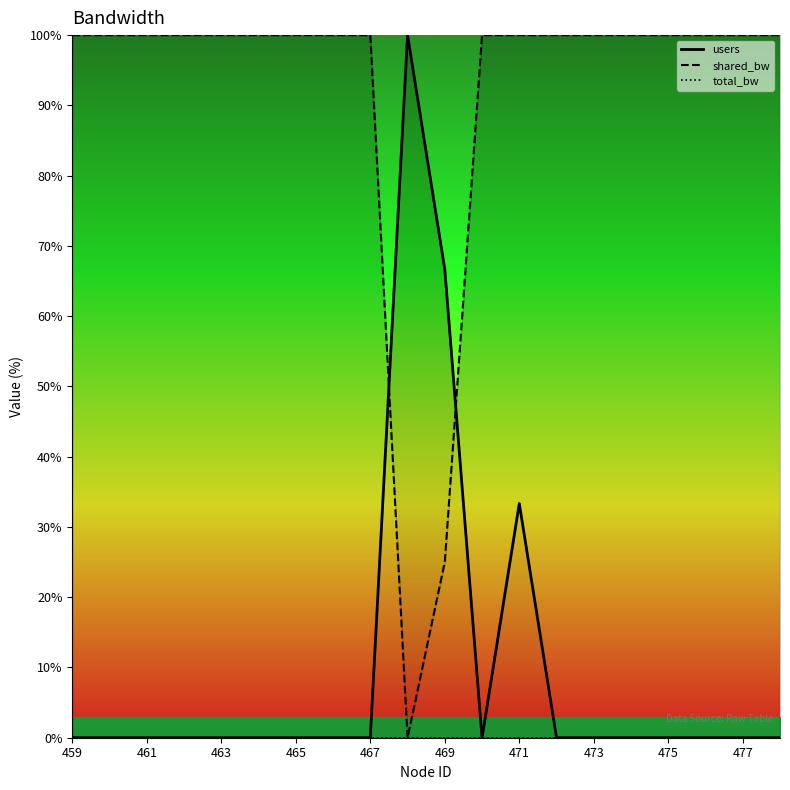

How many data points in users are above 0?

3